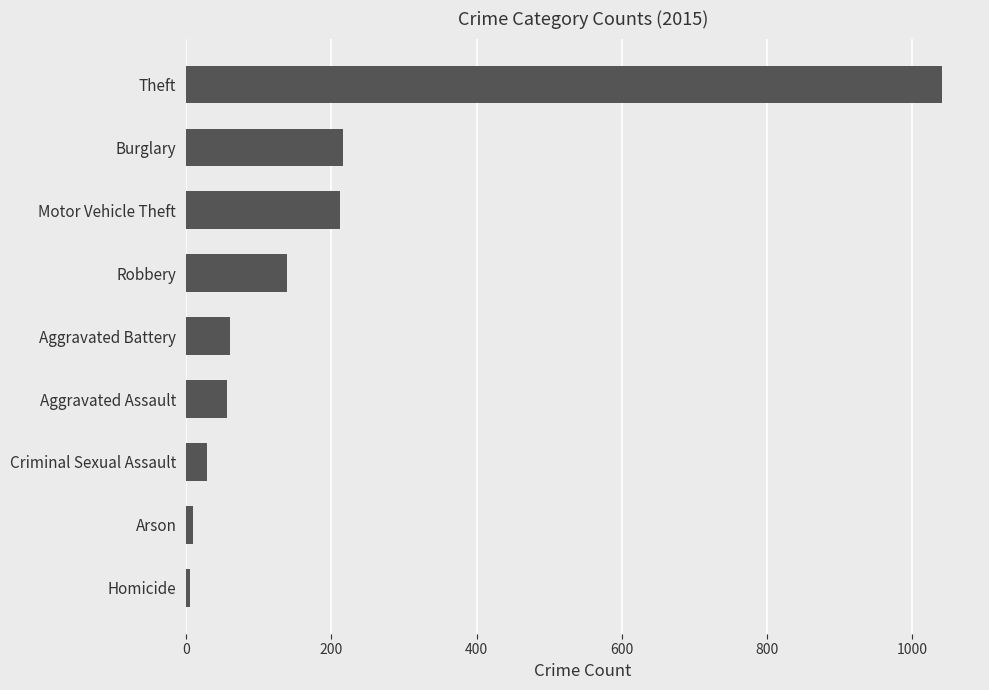

Are the bars horizontal?

Yes